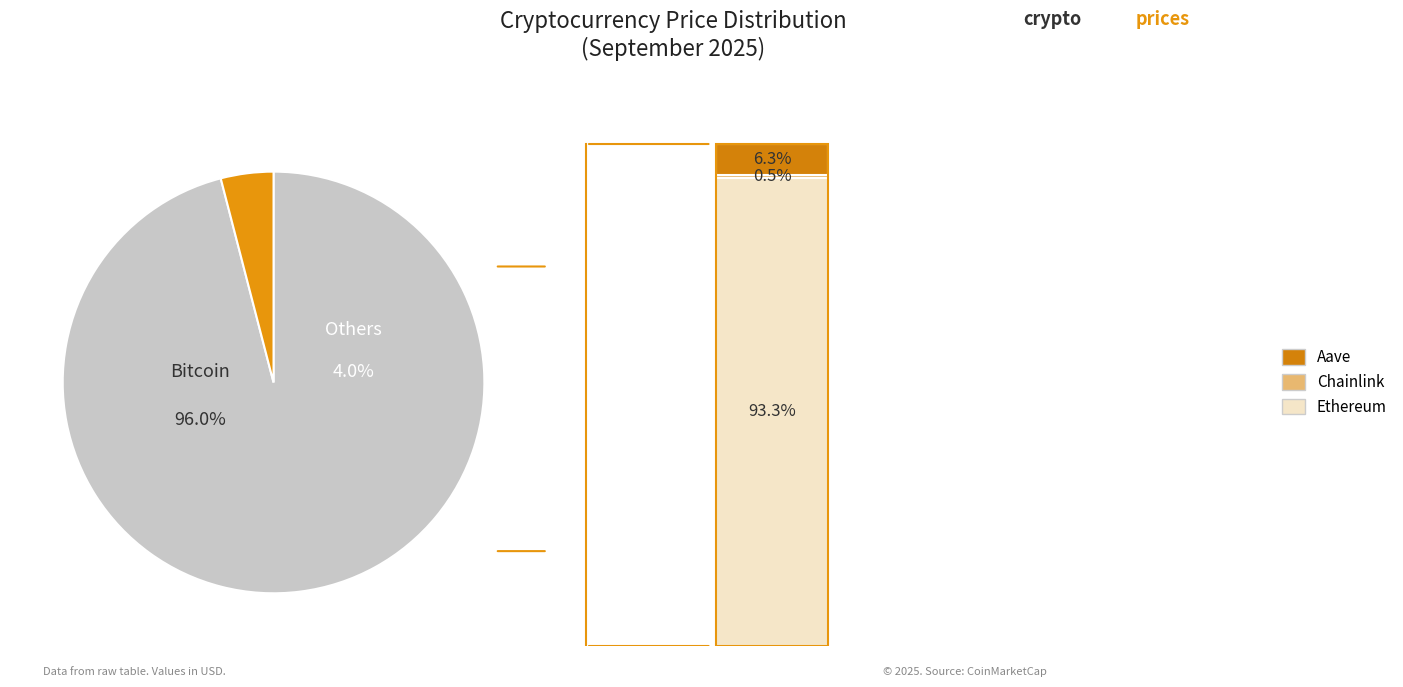

Which slice is the largest?

Bitcoin